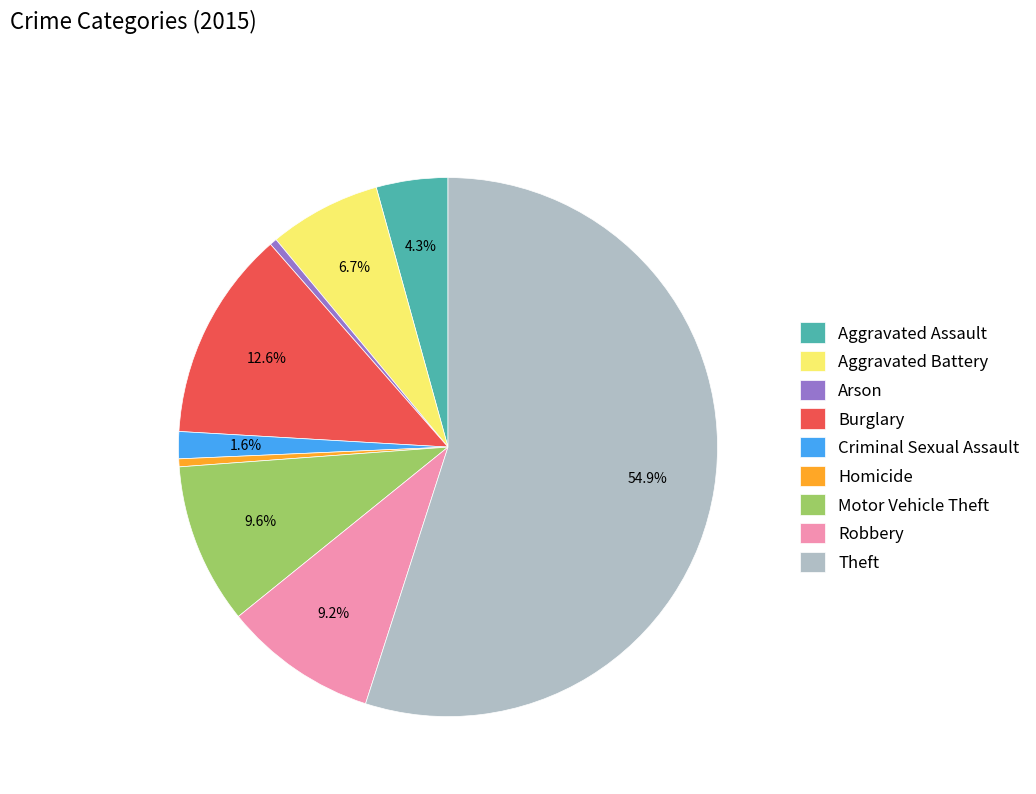

To the nearest percent, what portion does Motor Vehicle Theft represent?

10%